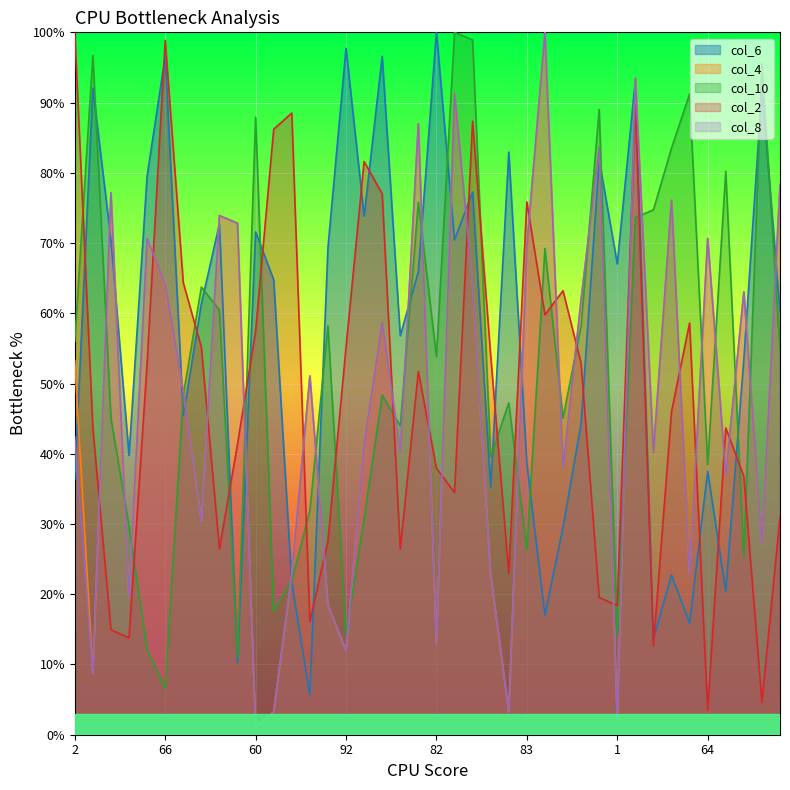

Count the number of categories in the chart.

40